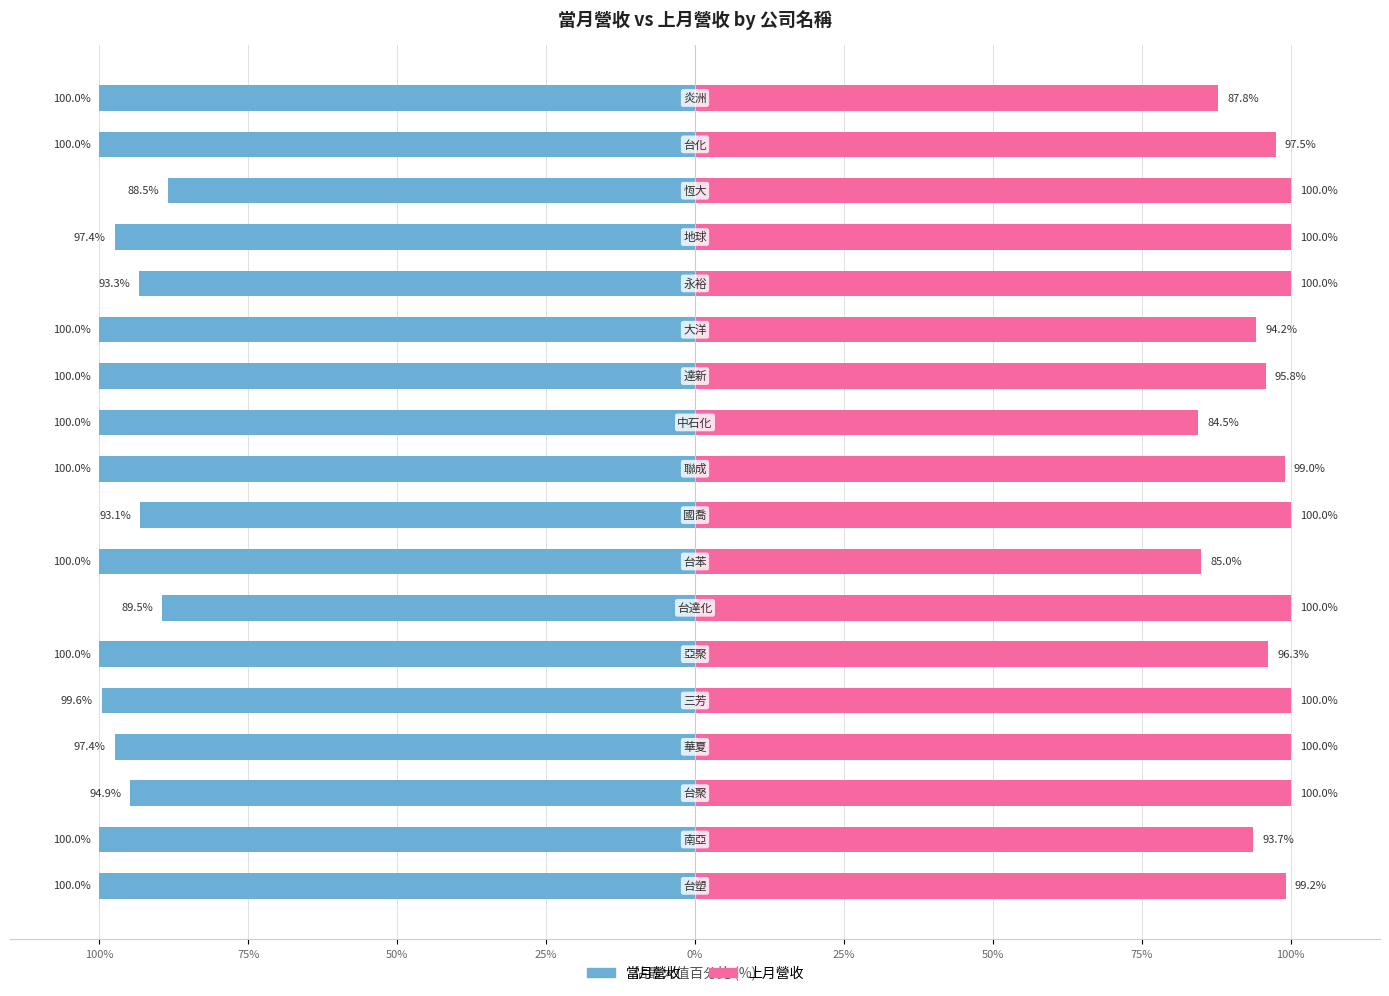

What is the difference between the highest and lowest values at 15?

188.5